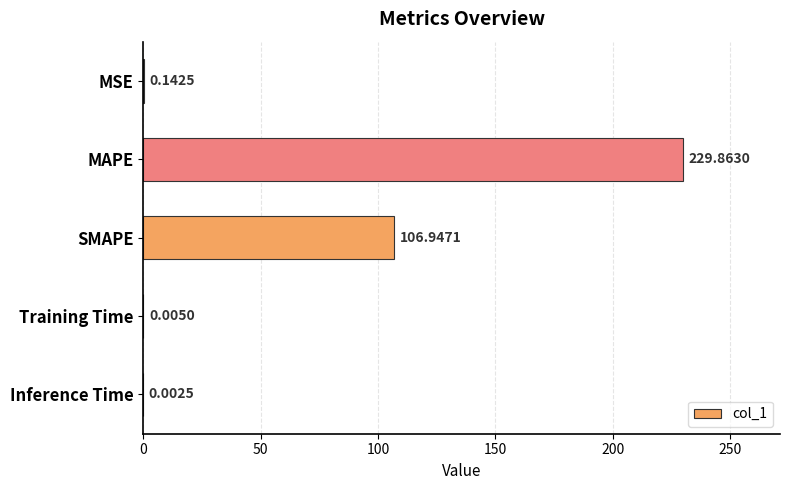

Which label corresponds to the largest value in the chart?

MAPE